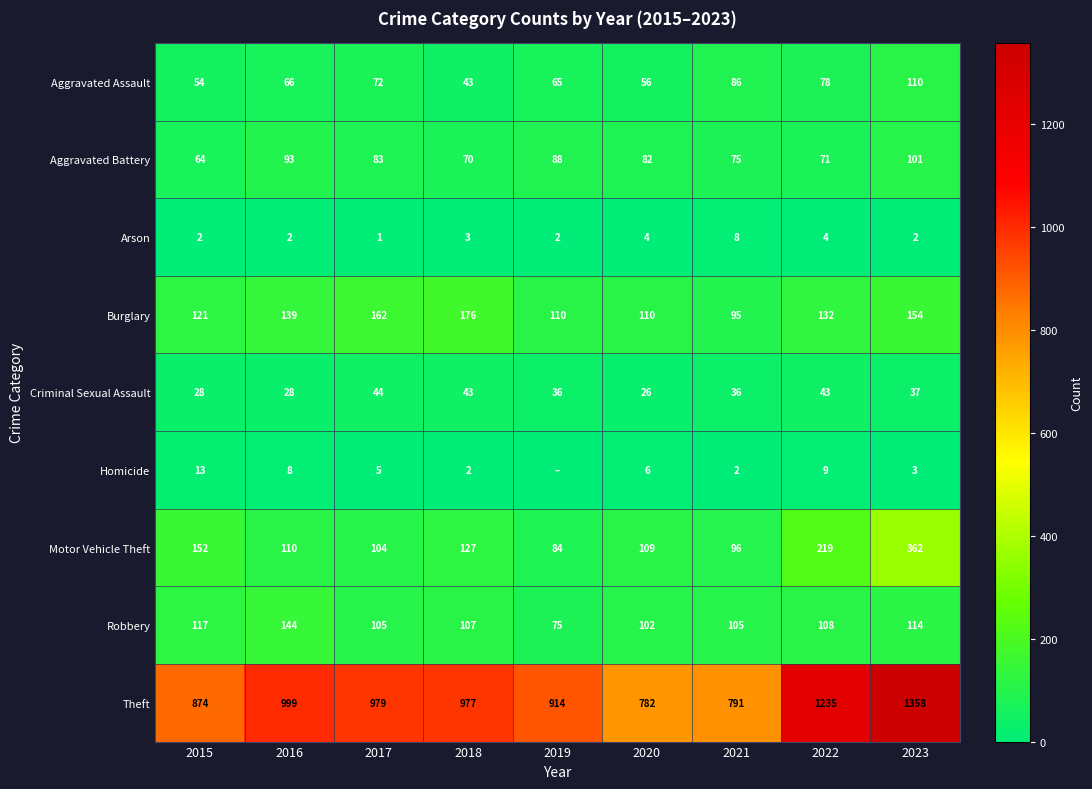

Which has a higher value, 2023 or 2022?

2023